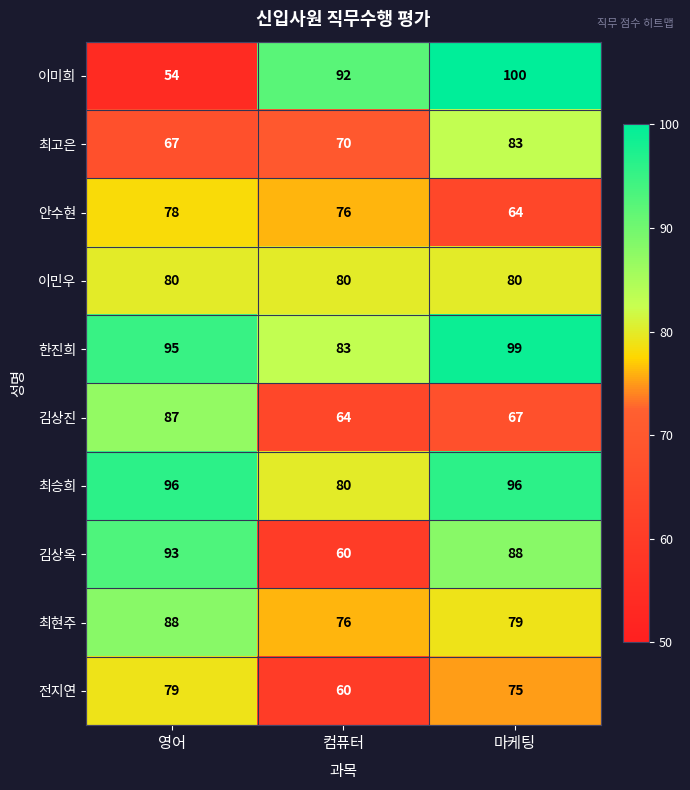

The value of 최승희 at 영어 is 96. True or false?

True